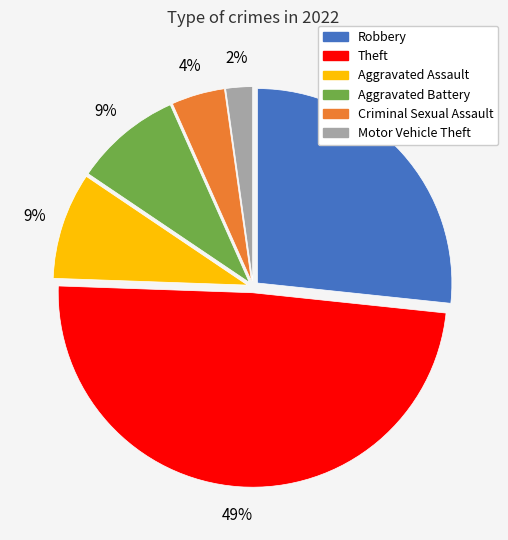

What percentage is the Theft slice, to the nearest percent?

49%